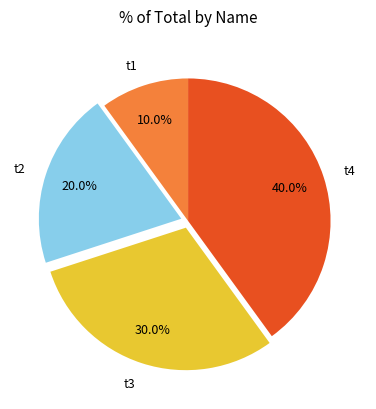

What portion of the pie excludes t2?

80.0%